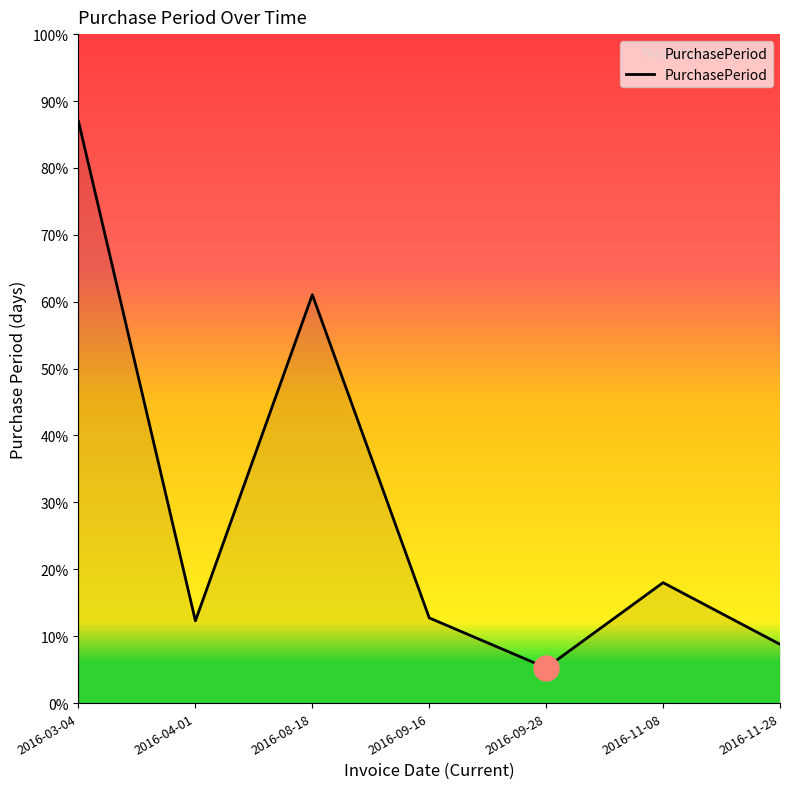

Does the chart display data point markers on the line(s)?

No